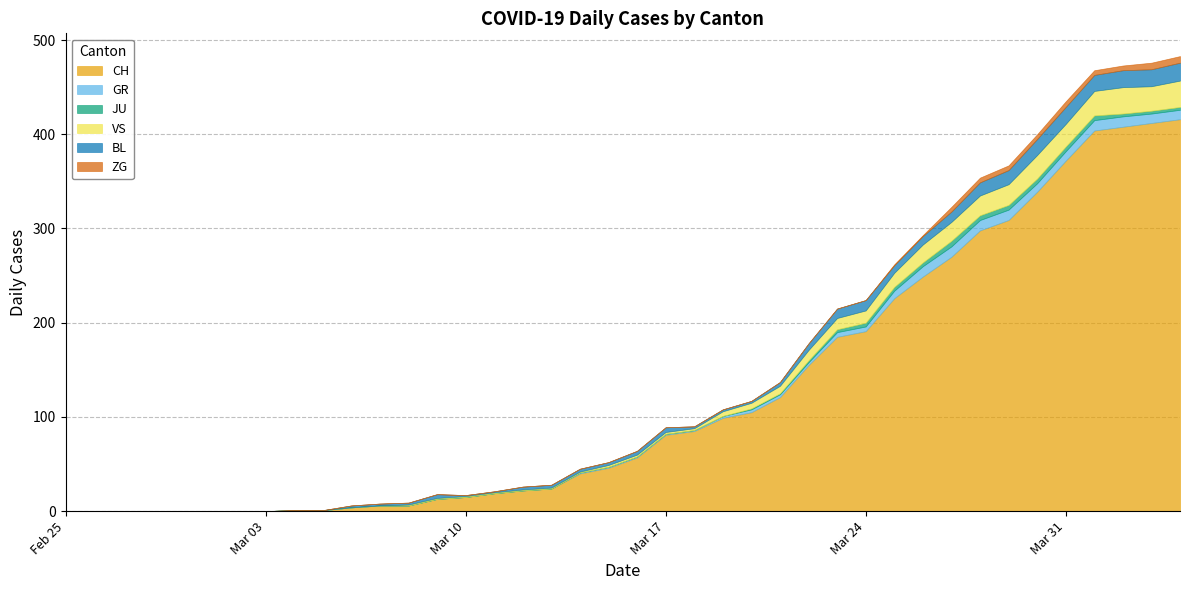

At which category is the sum across all series the highest?

2020-04-04